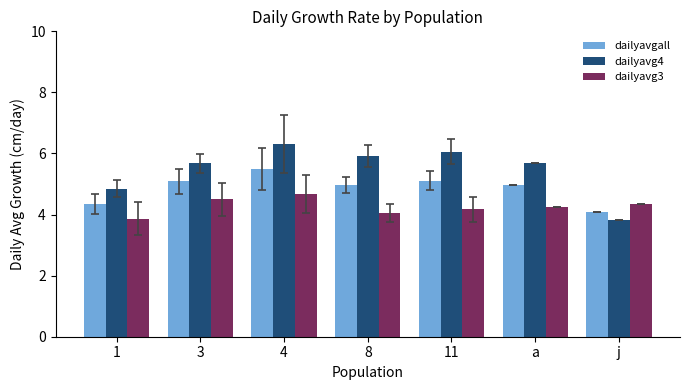

How many bars are there in each group?

3